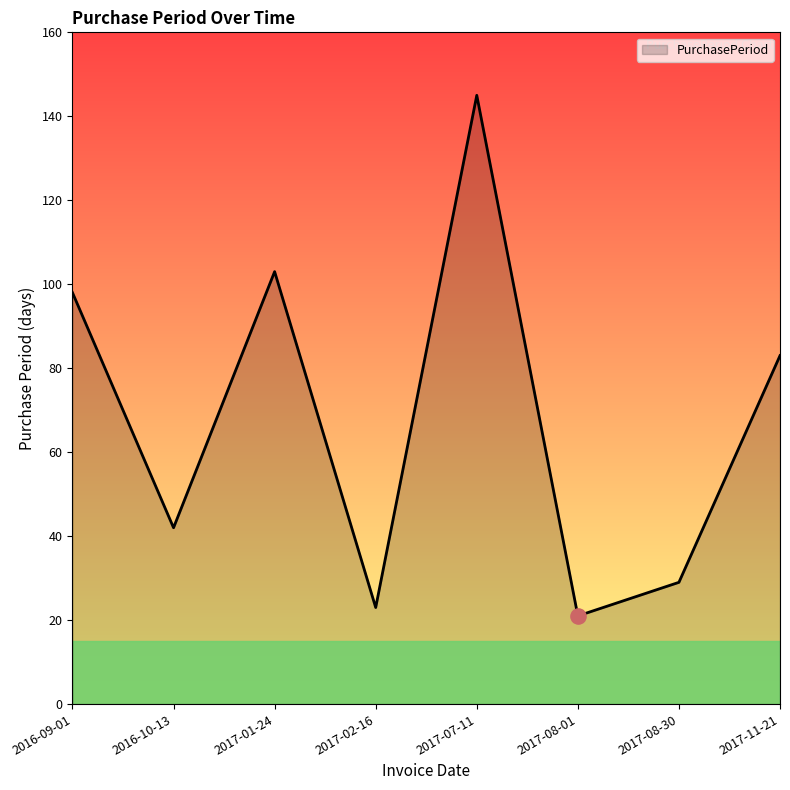

Between 2017-08-01 and 2016-10-13, which is larger?

2016-10-13